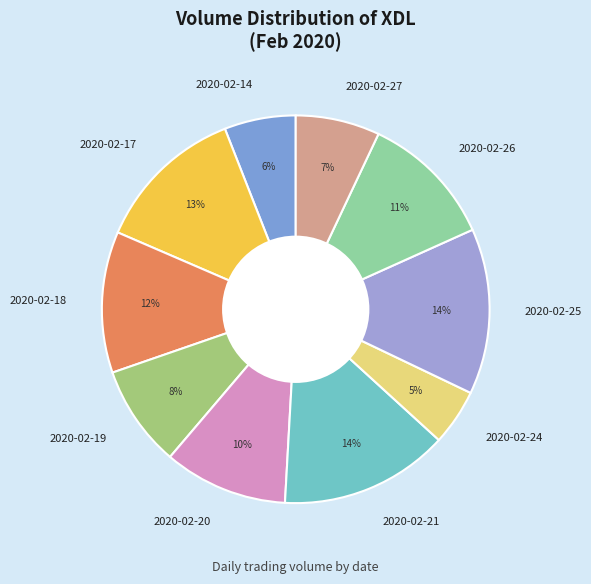

What percentage is the 2020-02-27 slice, to the nearest percent?

7%